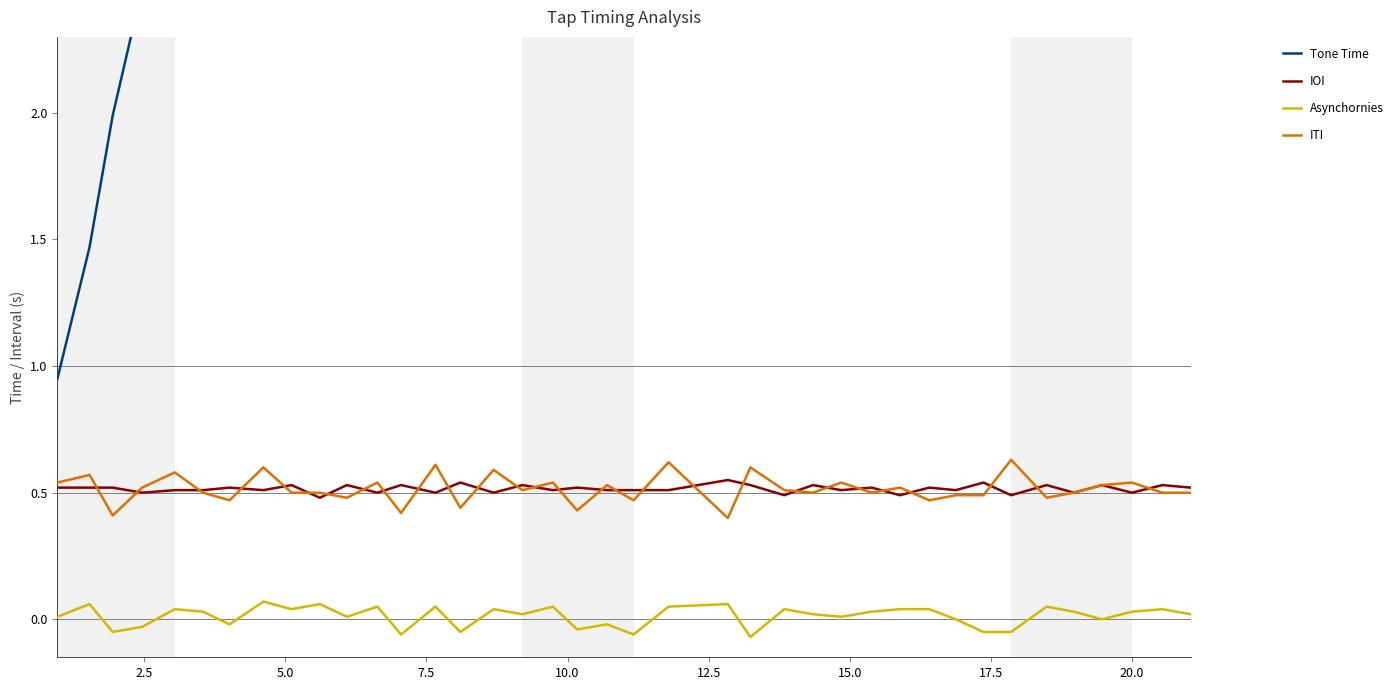

True or false: Tone Time and ITI cross at least once.

False